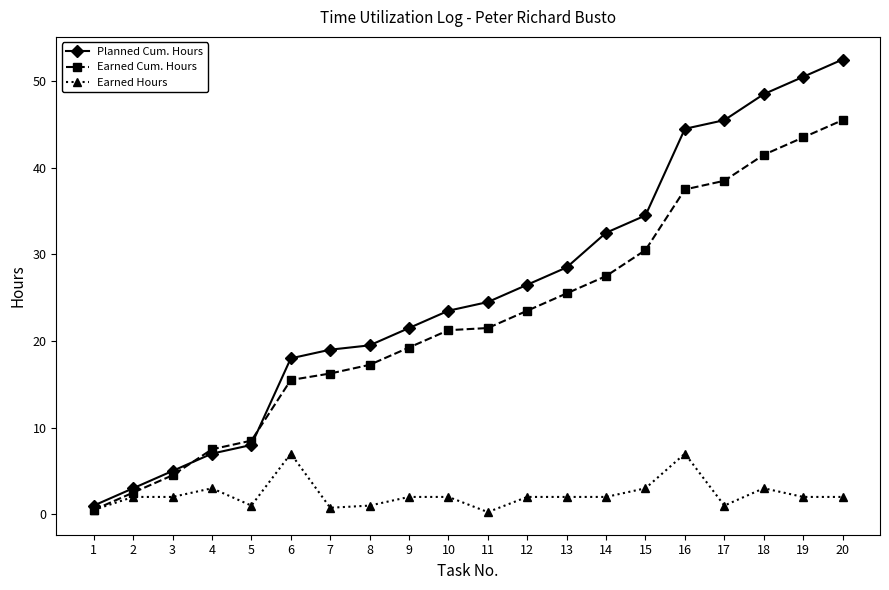

List the series in order of their peak value, lowest first.

Earned Hours, Earned Cum. Hours, Planned Cum. Hours